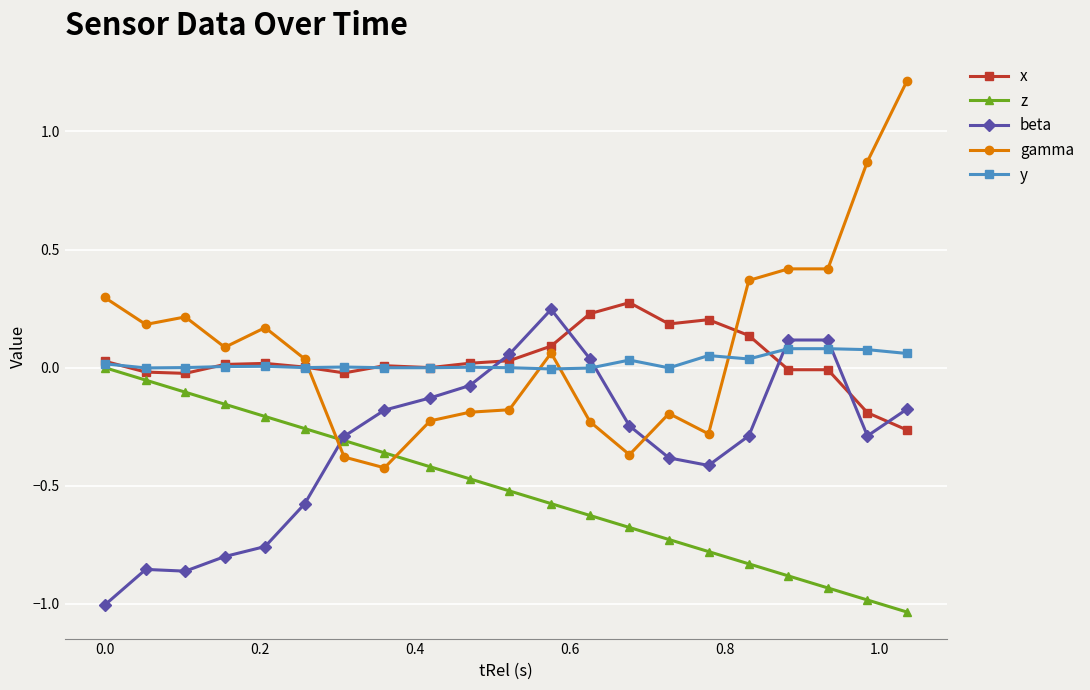

How many times do gamma and y cross each other?

4